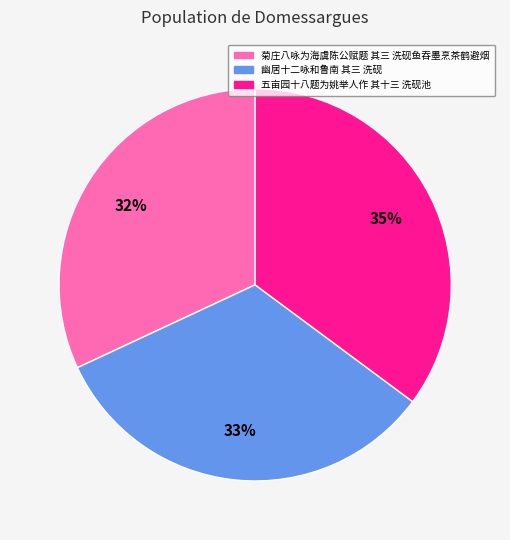

What is the smallest slice in the pie chart?

菊庄八咏为海虞陈公赋题 其三 洗砚鱼吞墨烹茶鹤避烟